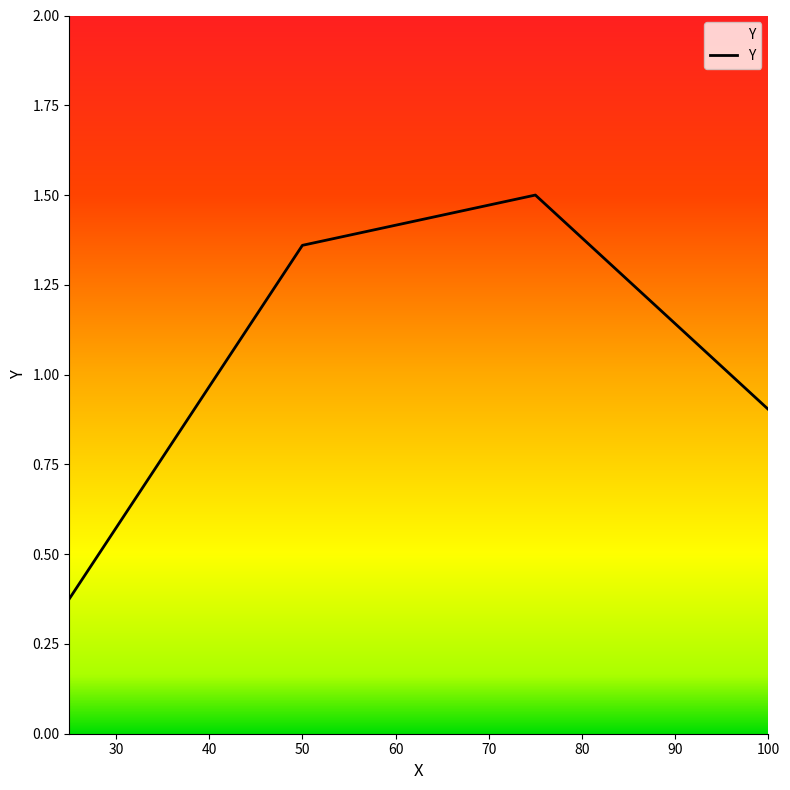

What is the sum of all values?

4.1